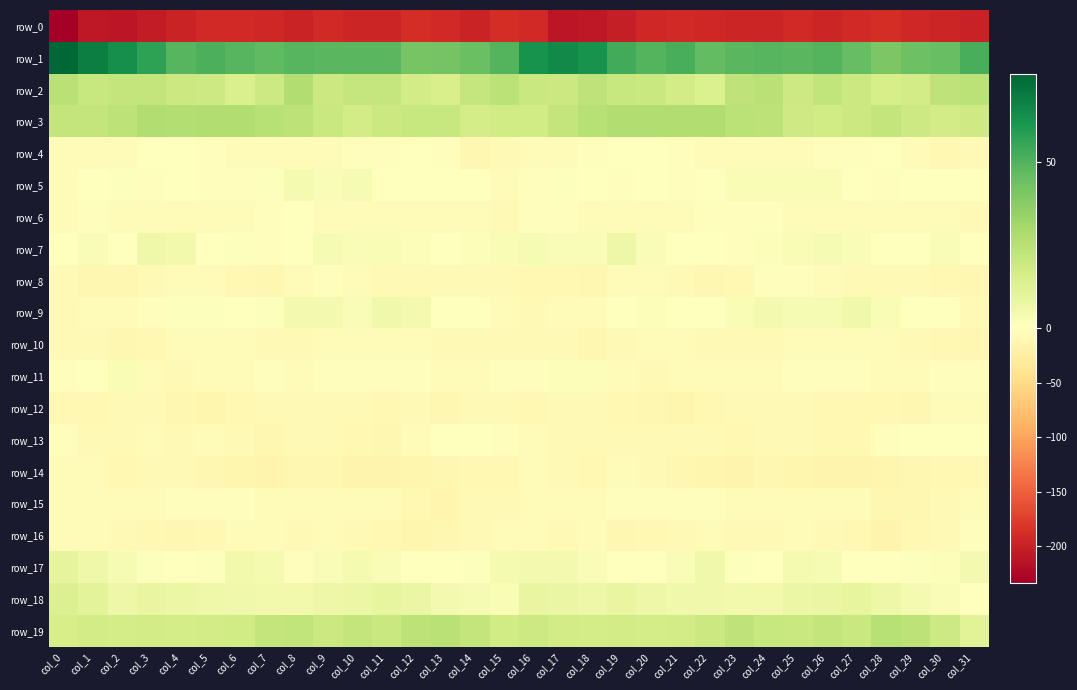

What is the difference between the maximum and minimum values in the row_11 series?

11.4